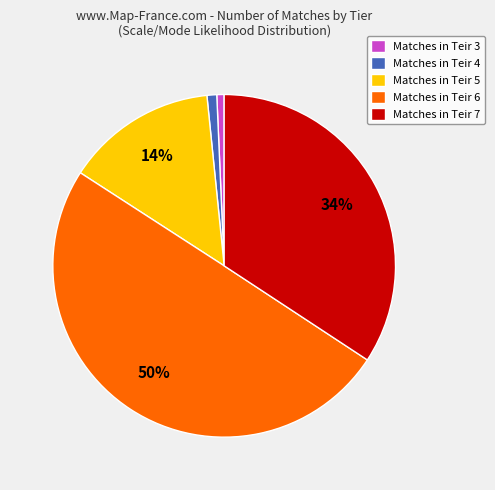

To the nearest percent, what percentage of the pie is Matches in Teir 7?

34%